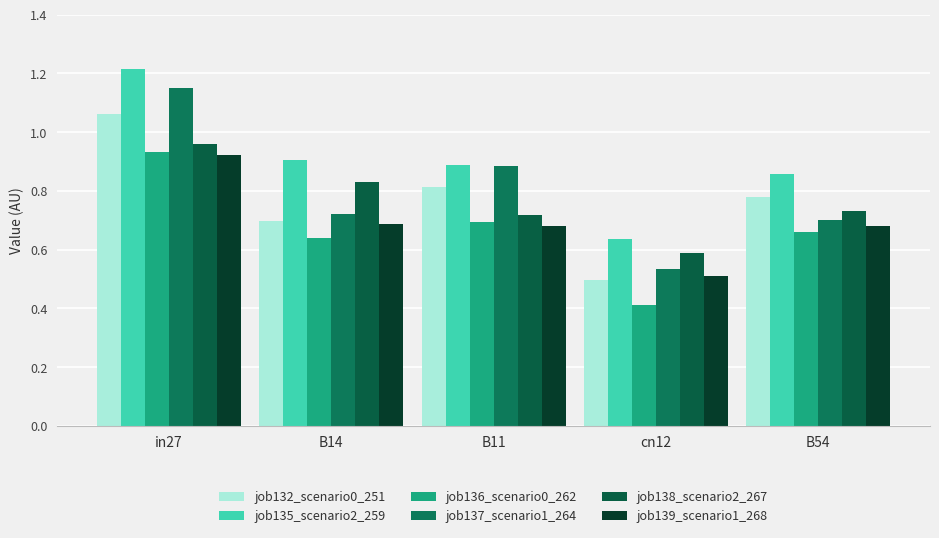

True or false: job137_scenario1_264 has a value of 0.5 at cn12.

True